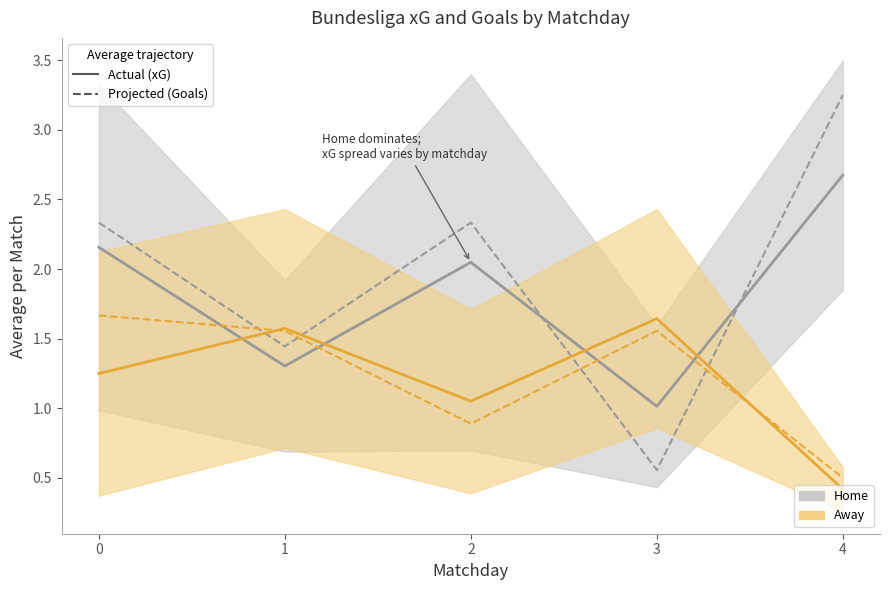

Reading left to right, transcribe all the data shown in this chart.

Home xG (actual): 0=2.2	1=1.3	2=2.0	3=1.0	4=2.7
Home Goals (projected): 0=2.3	1=1.4	2=2.3	3=0.6	4=3.2
Away xG (actual): 0=1.2	1=1.6	2=1.1	3=1.6	4=0.4
Away Goals (projected): 0=1.7	1=1.6	2=0.9	3=1.6	4=0.5